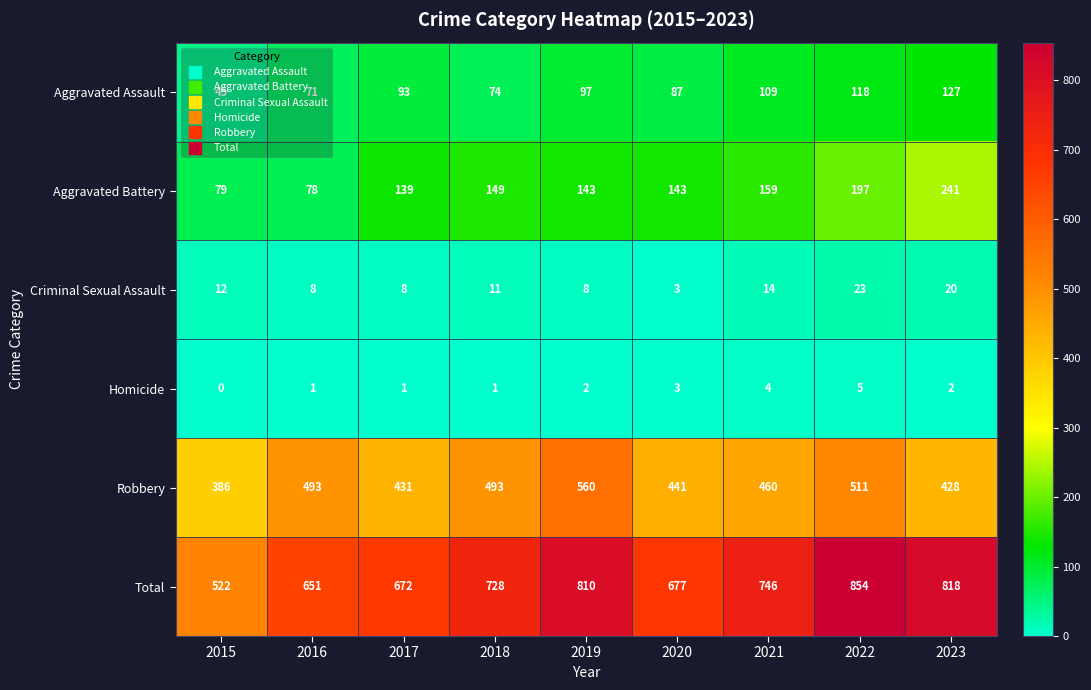

Rank the series by their maximum value, from highest to lowest.

Total, Robbery, Aggravated Battery, Aggravated Assault, Criminal Sexual Assault, Homicide